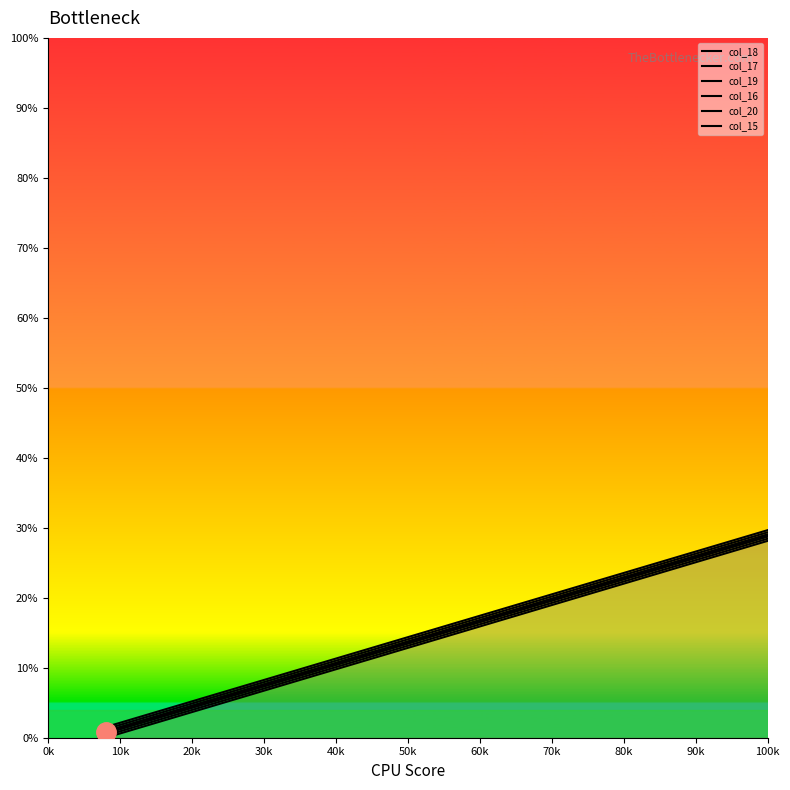

What is the difference between the second highest and second lowest values?

88.1